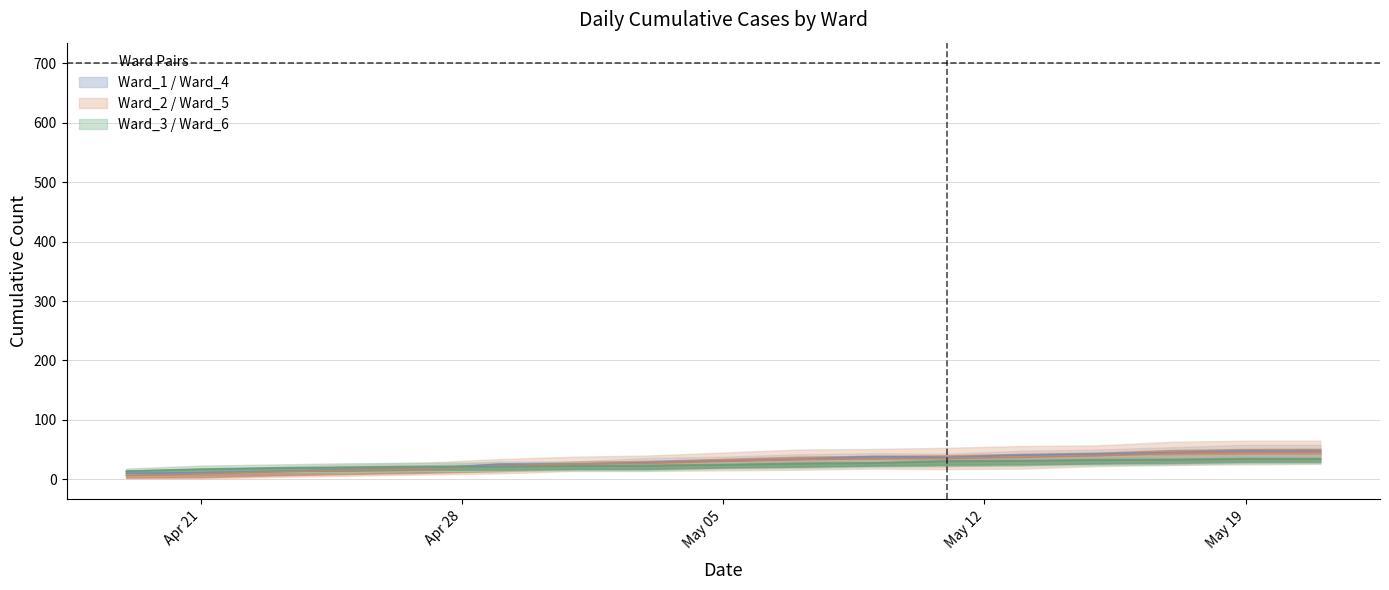

The value of Ward_3 at 2020-05-03 is 14.9. True or false?

False